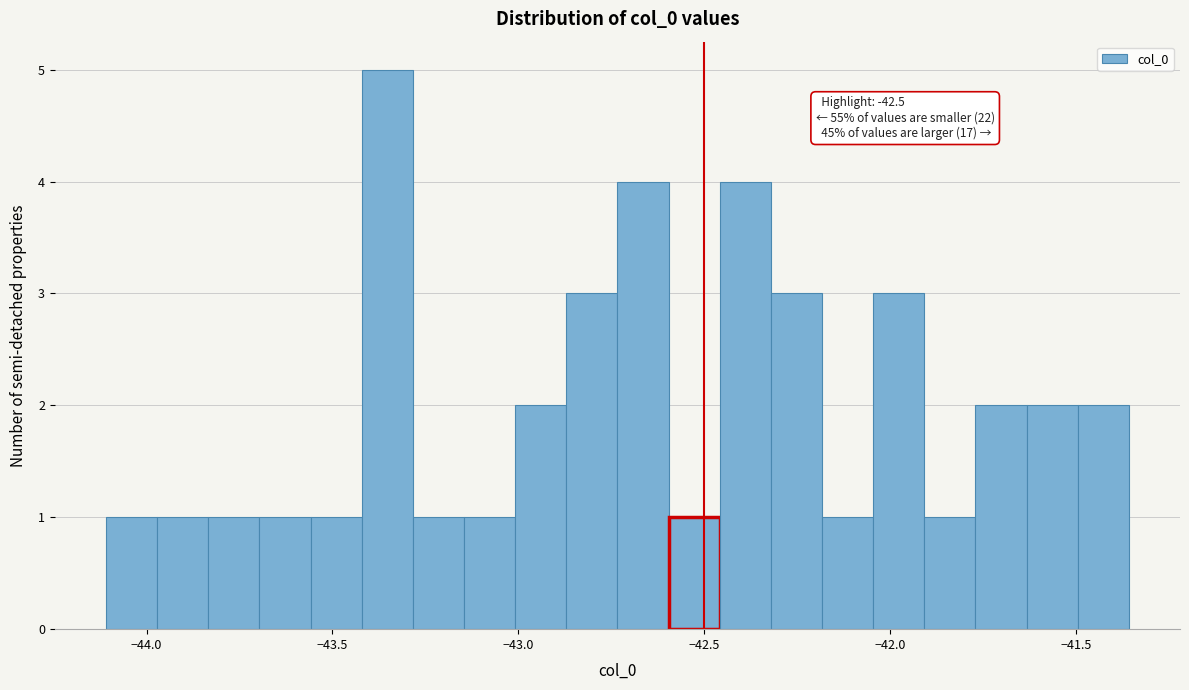

Around what value on the x-axis is the tallest bar? Give the approximate position of its centre, as read against the axis.

-43.35